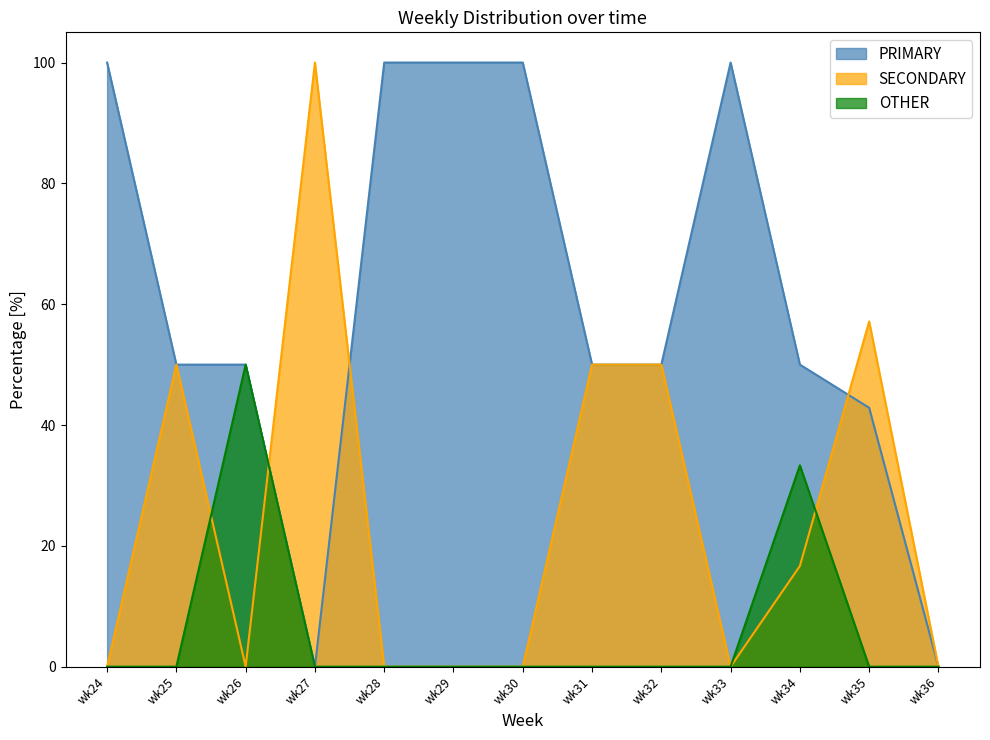

Rank the categories by SECONDARY value from lowest to highest.

wk24, wk26, wk28, wk29, wk30, wk33, wk36, wk34, wk25, wk31, wk32, wk35, wk27